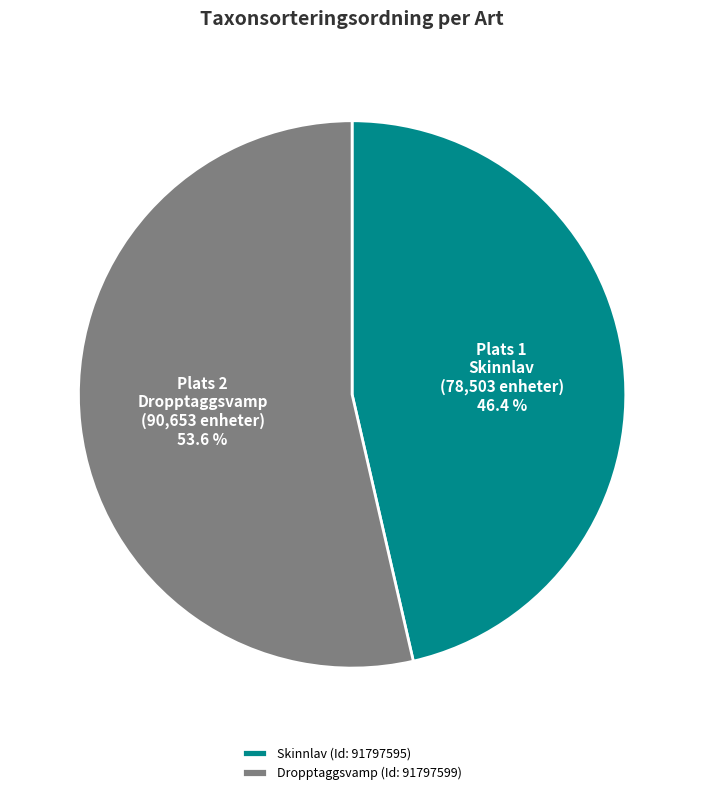

Which category has the smallest portion of the pie?

Skinnlav (Id: 91797595)